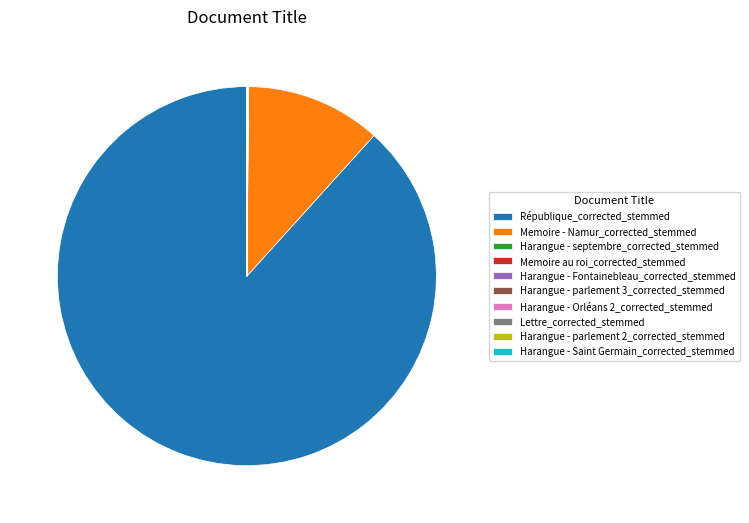

Which slice is the largest?

République_corrected_stemmed